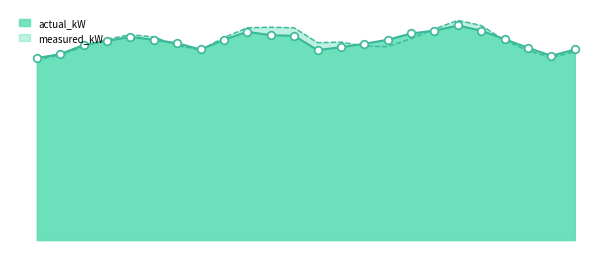

What are all the series names shown in the legend?

actual_kW, measured_kW